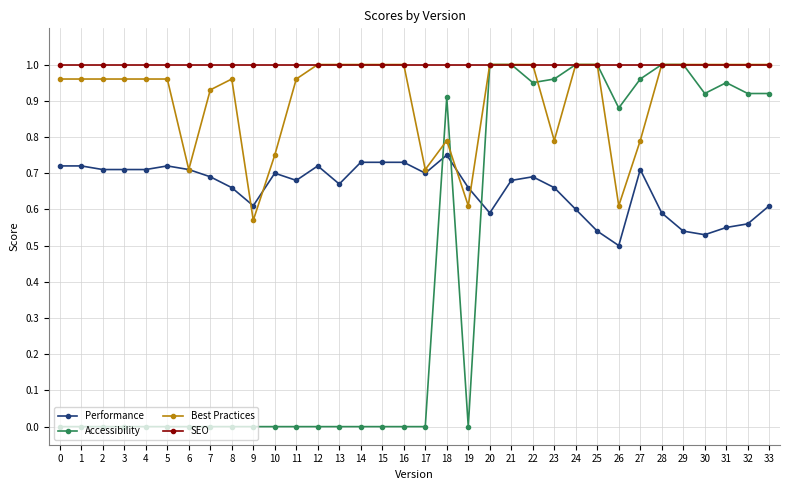

Does the chart have visible grid lines?

Yes